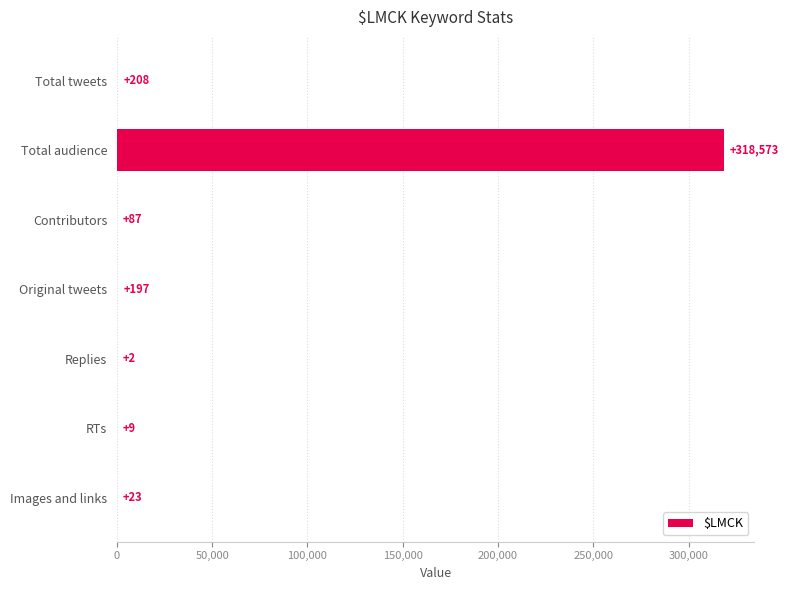

What is the sum of all values?

319099